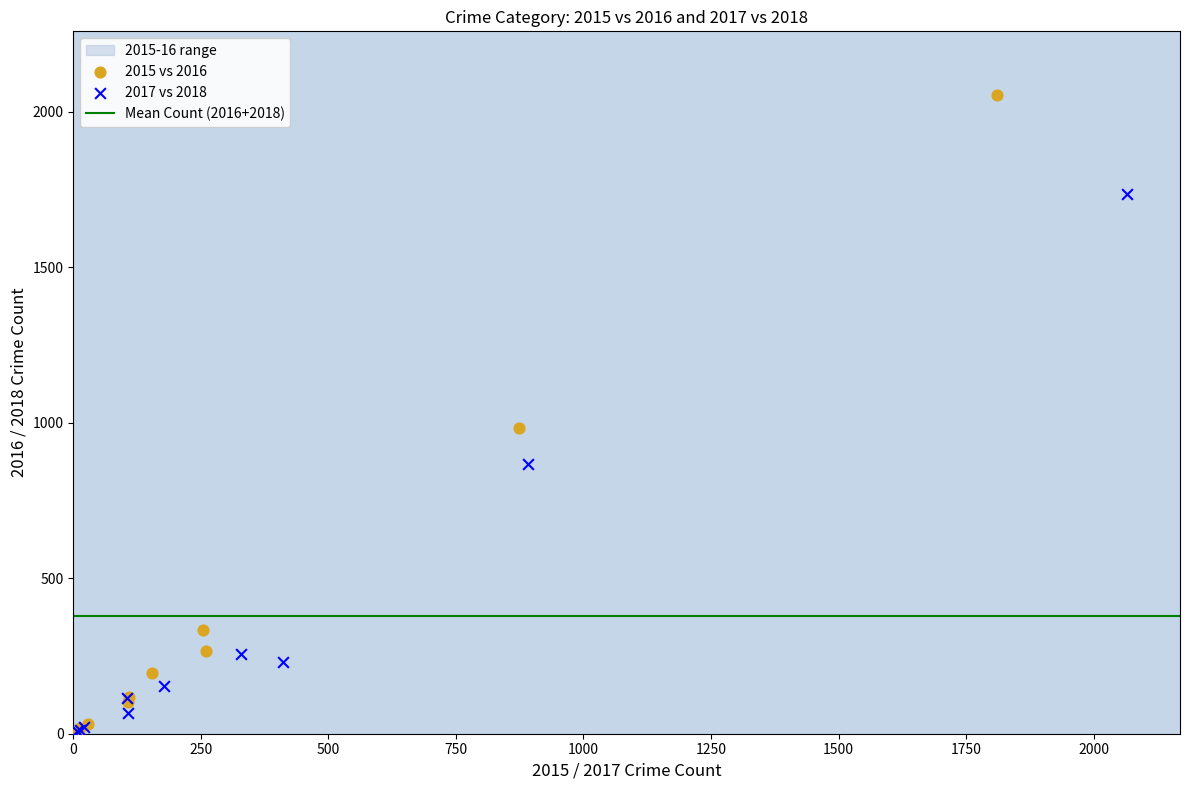

Which series reaches the maximum Y coordinate?

2015 vs 2016